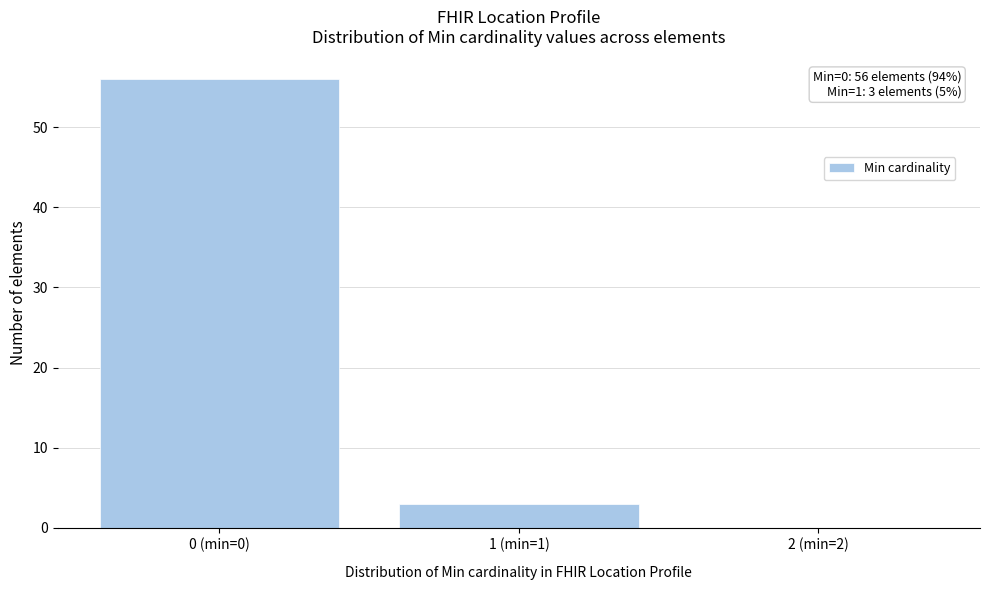

Reading right to left, transcribe all the data shown in this chart.

2 (min=2)=0	1 (min=1)=3	0 (min=0)=56